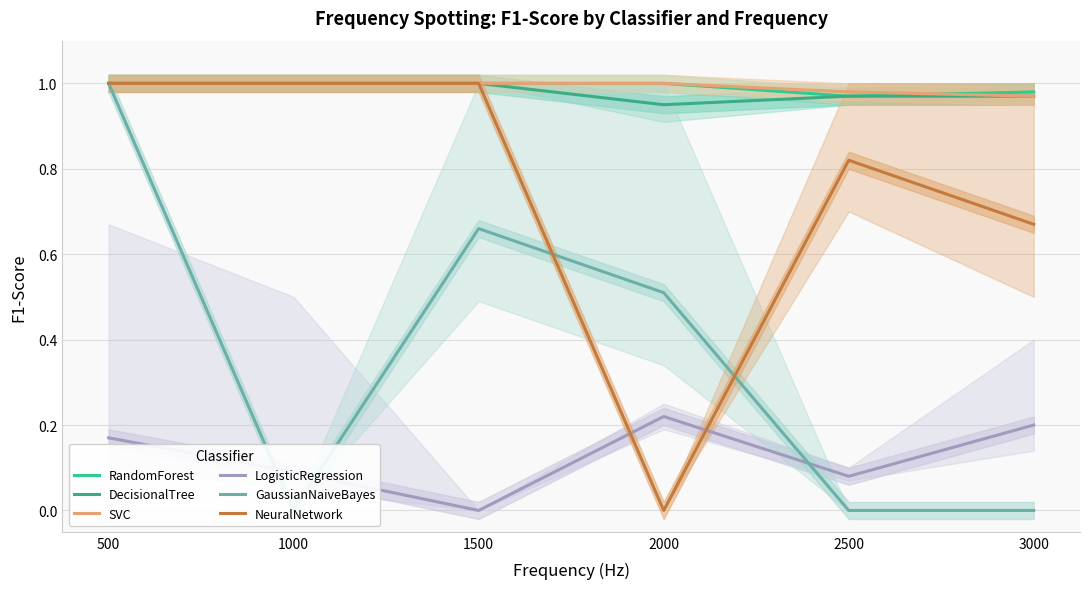

What are all the series names shown in the legend?

RandomForest, DecisionalTree, SVC, LogisticRegression, GaussianNaiveBayes, NeuralNetwork